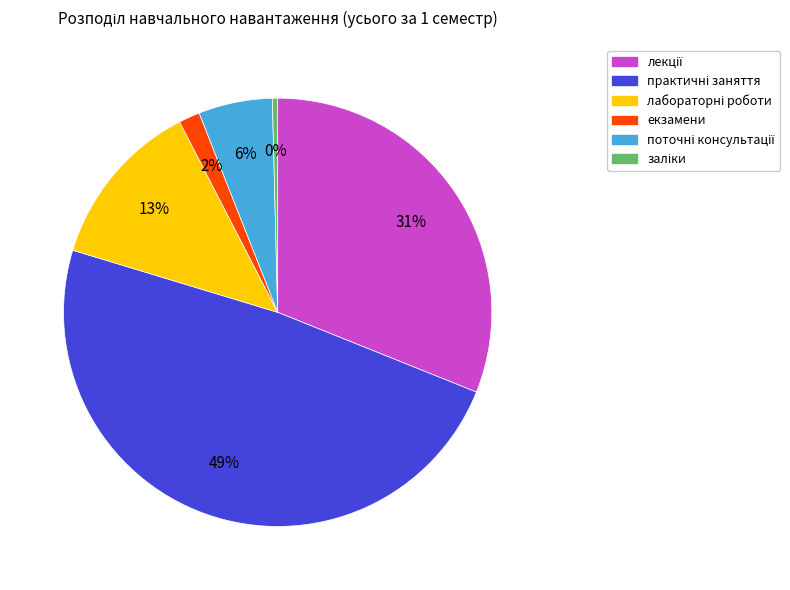

Is it true that екзамени is 2% of the pie?

True